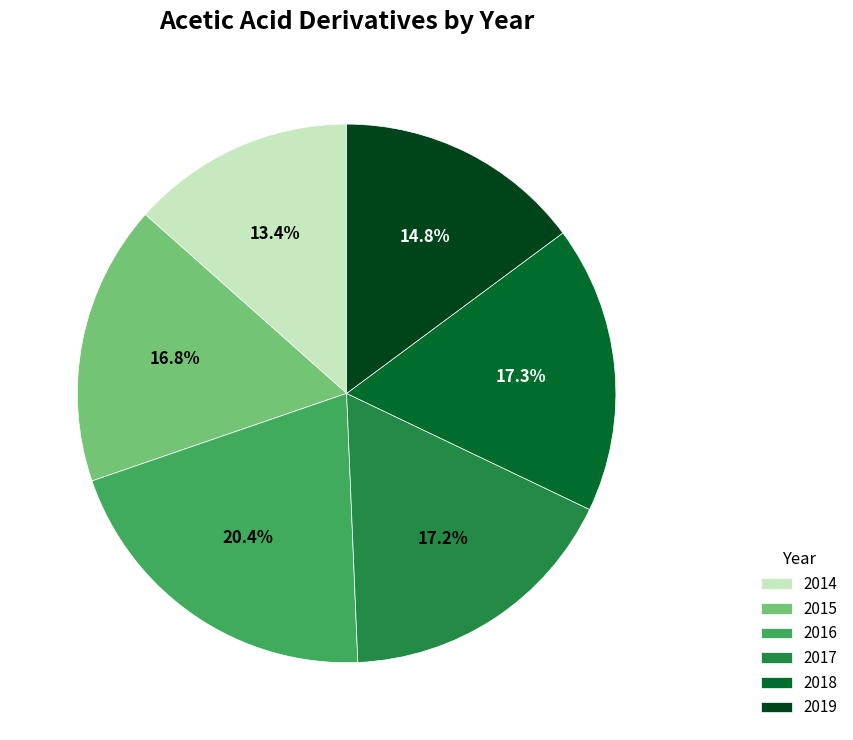

To the nearest percent, what is the difference between the 2017 and 2019 slice percentages?

2%